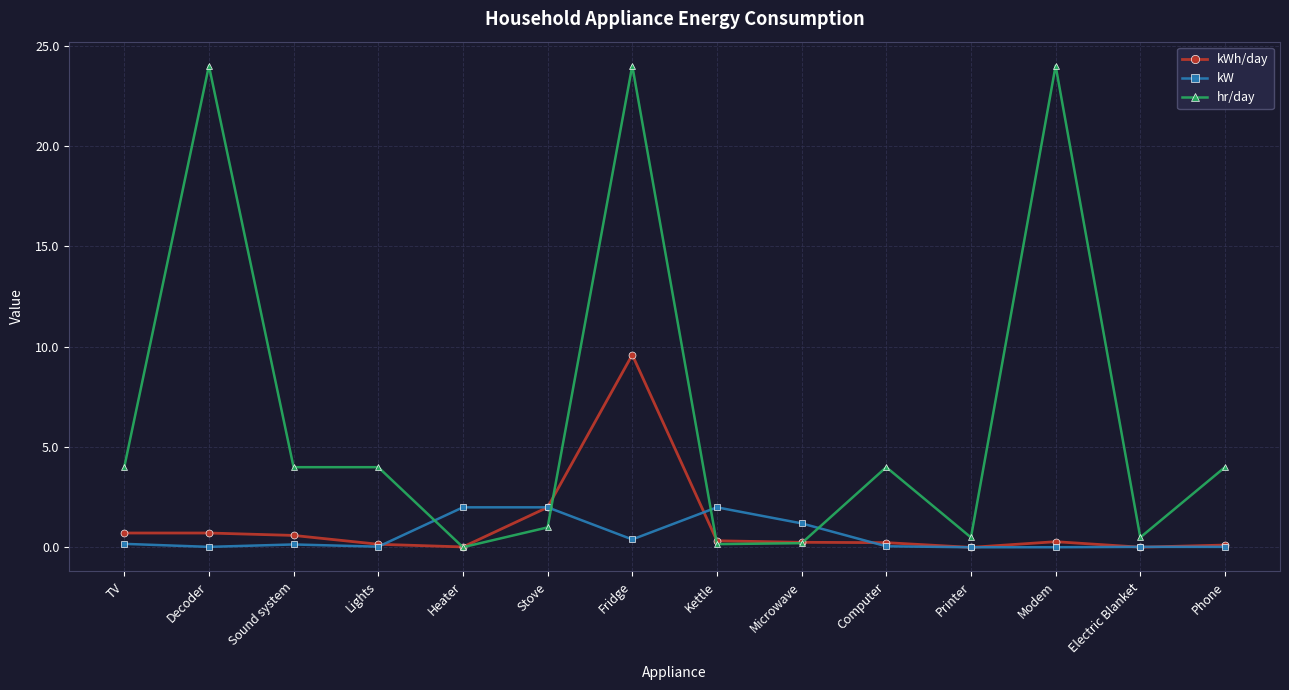

The hr/day series shows 14.5 at Fridge. True or false?

False